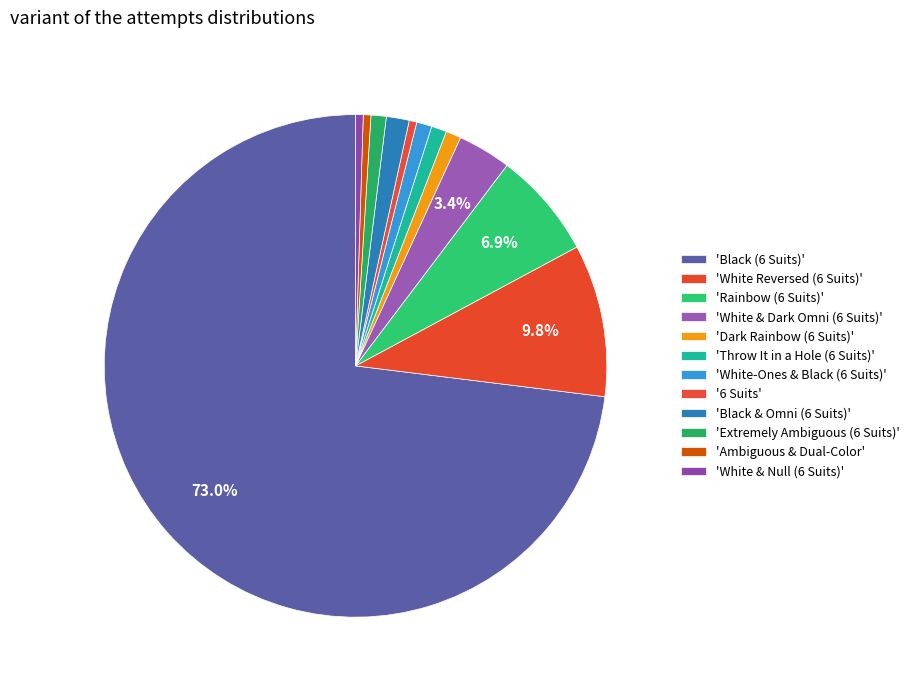

How many slices are in this pie chart?

12